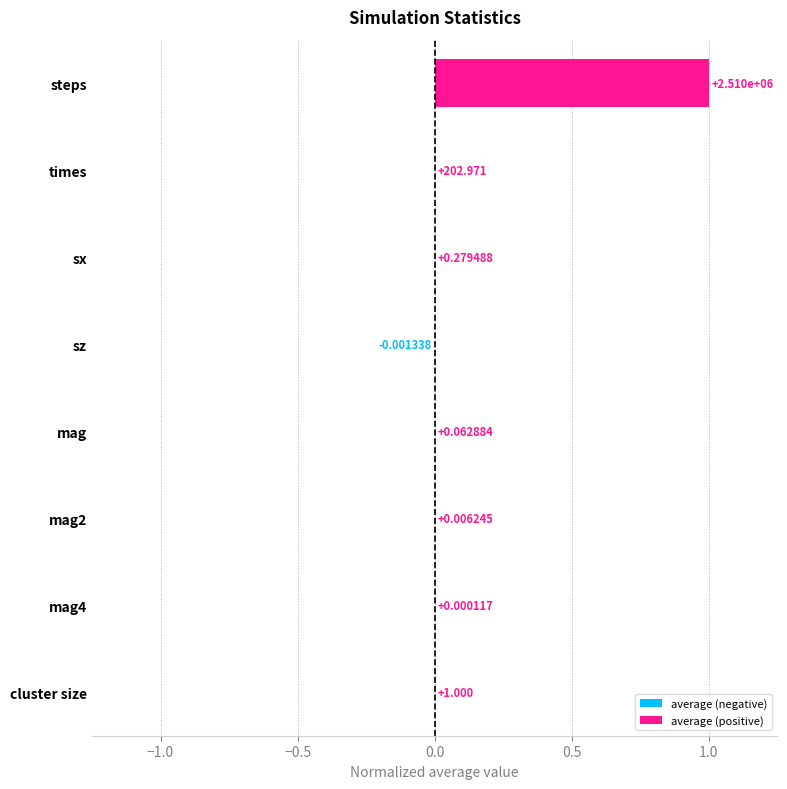

At which category does the chart reach its peak across all series?

steps